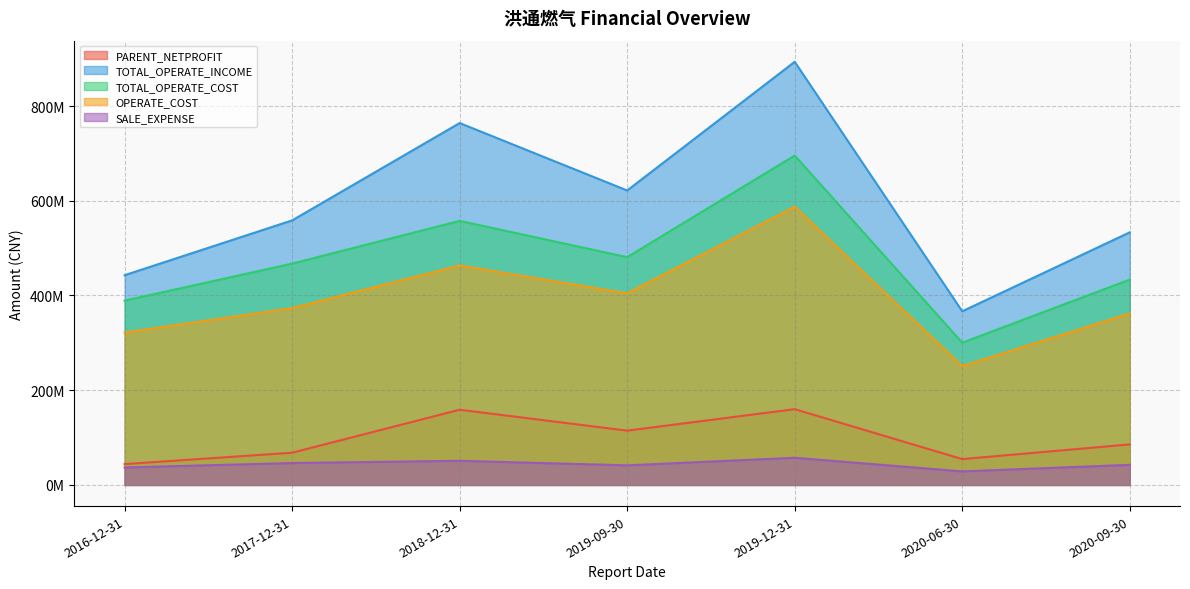

Which has a higher value, 2019-12-31 or 2019-09-30?

2019-12-31